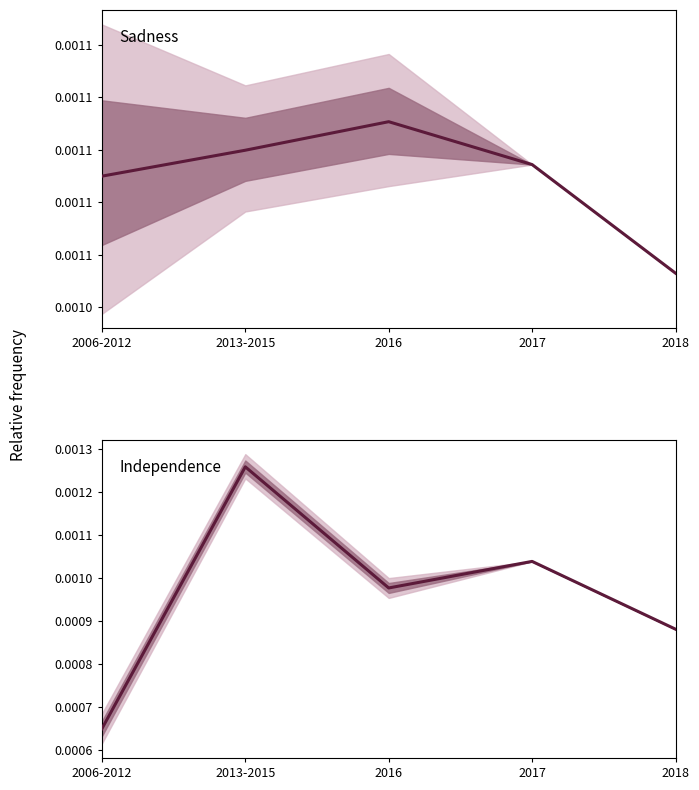

What position from the right is 2017?

2